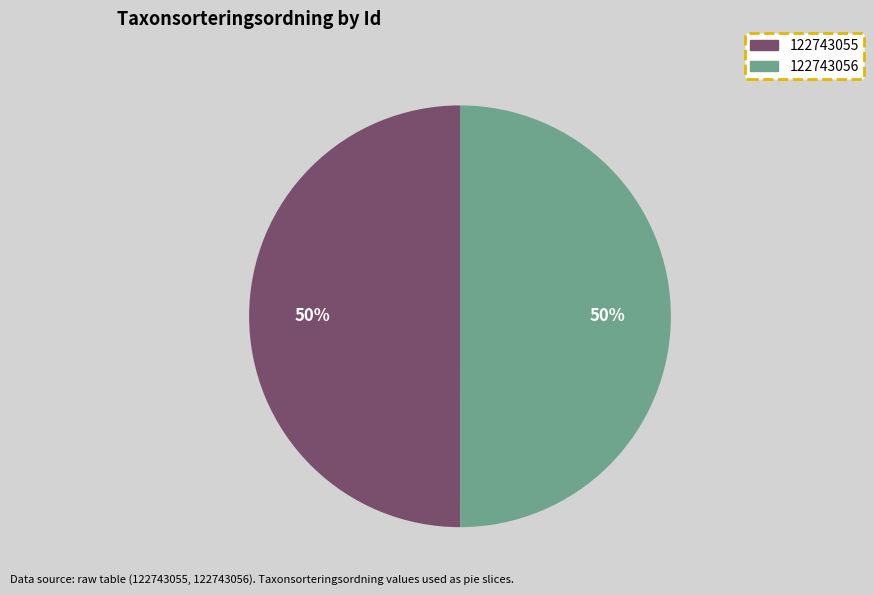

Count the number of slices in the pie.

2